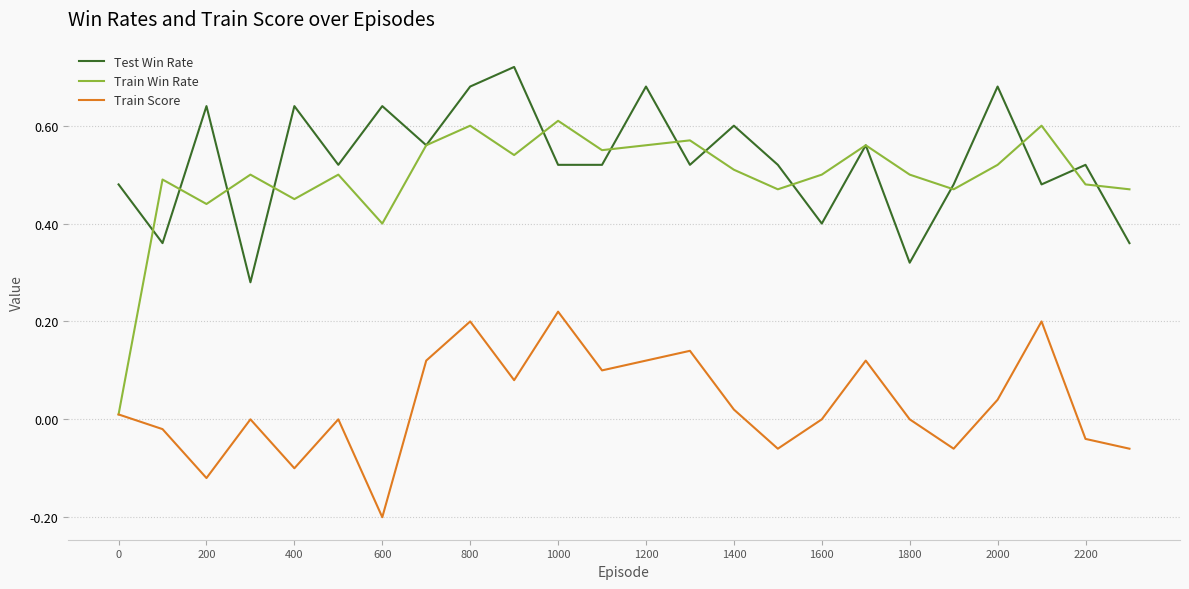

Rank the series by their maximum value, from lowest to highest.

Train Score, Train Win Rate, Test Win Rate